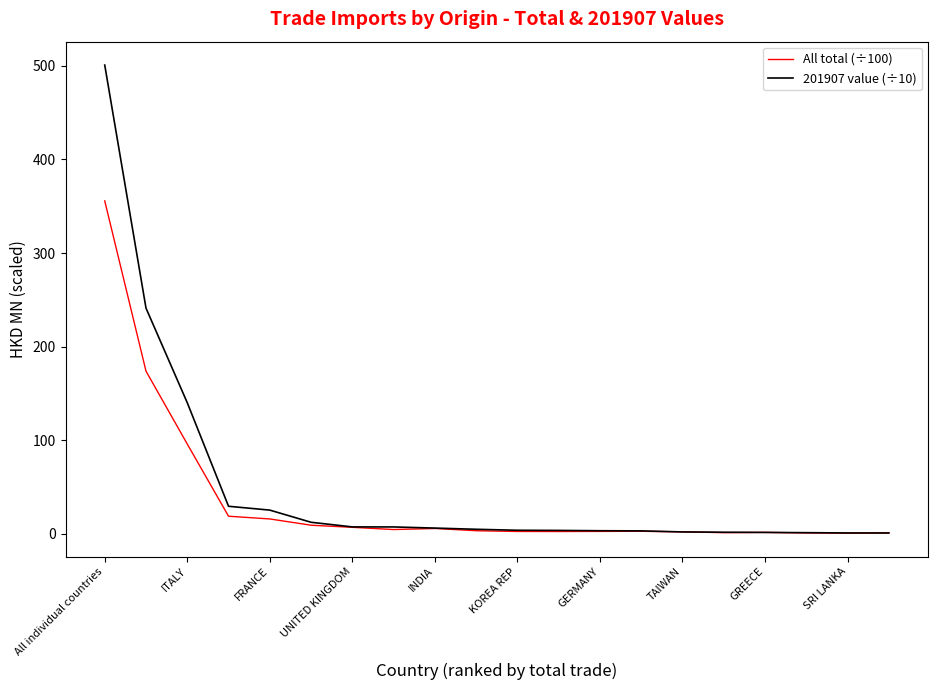

Which series has the largest range (max minus min)?

201907 value (÷10)